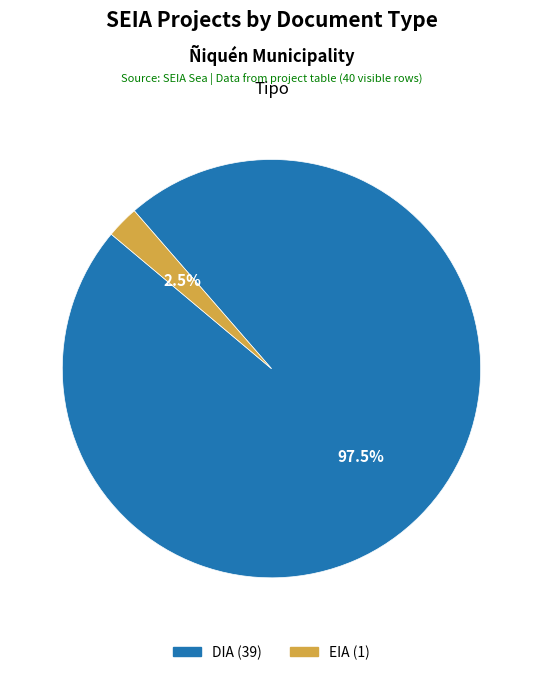

What is the largest slice in the pie chart?

DIA